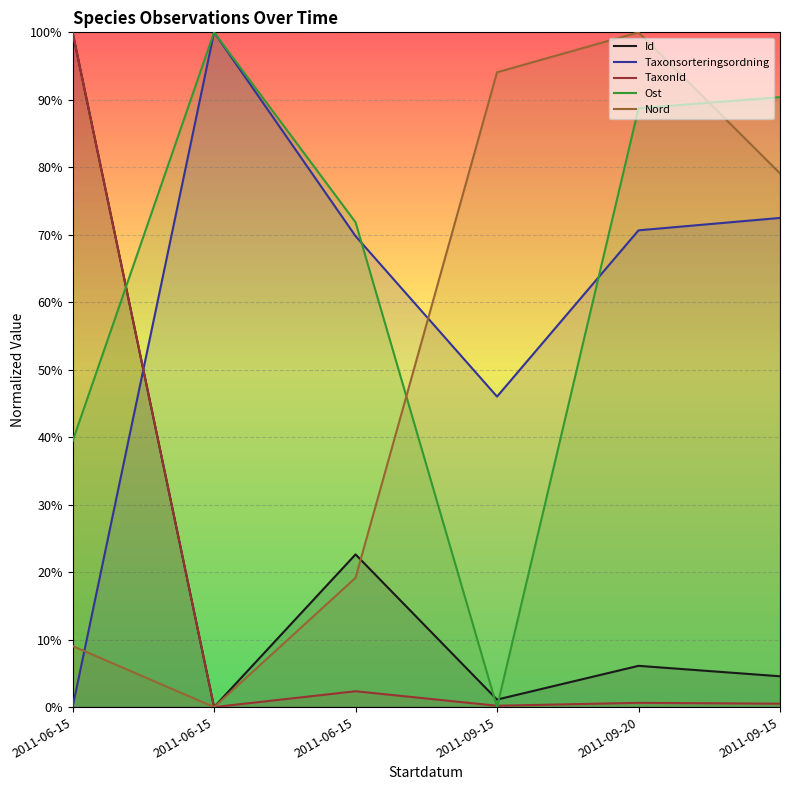

How many lines are shown in the chart?

5